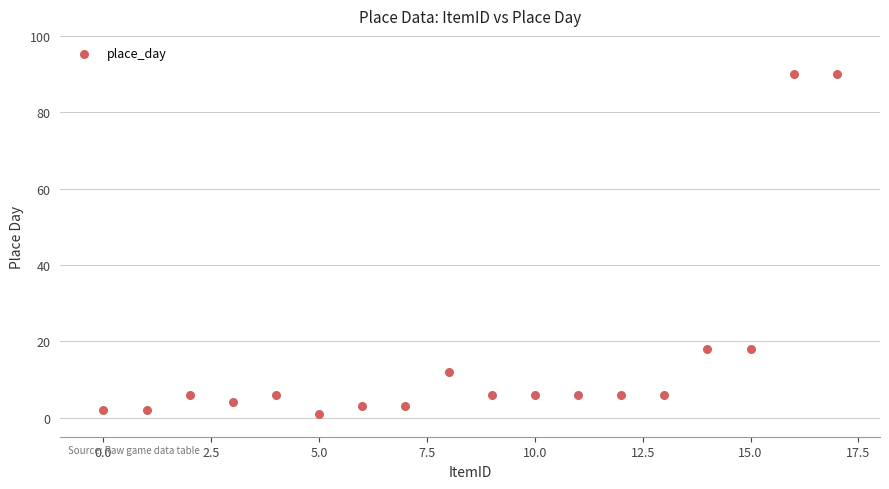

What is the range of Y values (max minus min)?

89